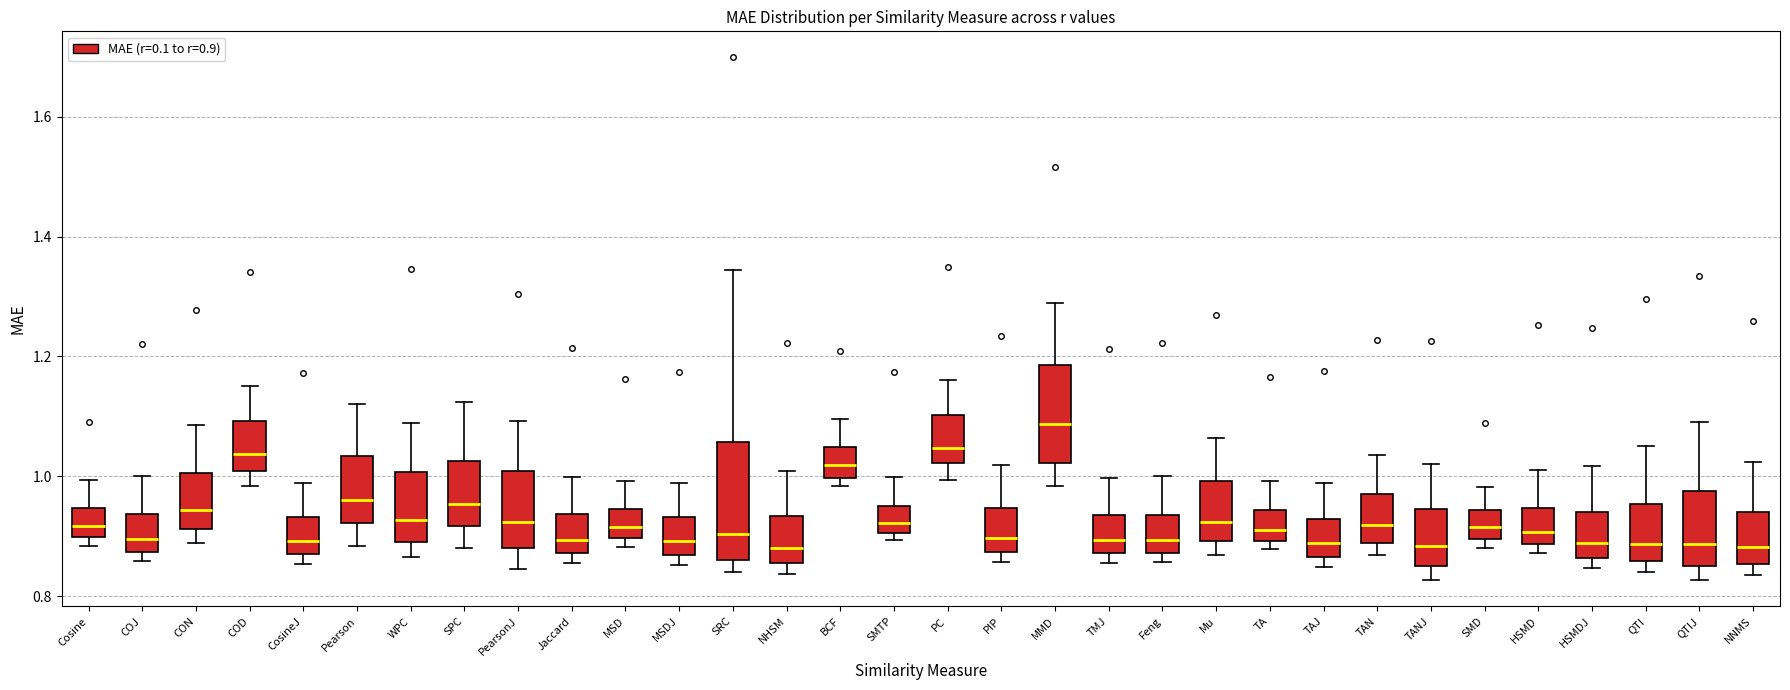

Reading left to right, read every box against the y-axis: the position of its median line, the range the box covers, and the ends of its whiskers. The values are not printed on the chart, so give them approximately, as read against the axis.

Cosine: median 0.92, box 0.90 to 0.94, whiskers 0.88 to 1.00
COJ: median 0.90, box 0.88 to 0.94, whiskers 0.86 to 1.00
CON: median 0.94, box 0.92 to 1.00, whiskers 0.88 to 1.08
COD: median 1.04, box 1.00 to 1.10, whiskers 0.98 to 1.16
CosineJ: median 0.90, box 0.88 to 0.94, whiskers 0.86 to 0.98
Pearson: median 0.96, box 0.92 to 1.04, whiskers 0.88 to 1.12
WPC: median 0.92, box 0.90 to 1.00, whiskers 0.86 to 1.08
SPC: median 0.96, box 0.92 to 1.02, whiskers 0.88 to 1.12
PearsonJ: median 0.92, box 0.88 to 1.00, whiskers 0.84 to 1.10
Jaccard: median 0.90, box 0.88 to 0.94, whiskers 0.86 to 1.00
MSD: median 0.92, box 0.90 to 0.94, whiskers 0.88 to 1.00
MSDJ: median 0.90, box 0.86 to 0.94, whiskers 0.86 (just below the box's lower edge) to 0.98
SRC: median 0.90, box 0.86 to 1.06, whiskers 0.84 to 1.34
NHSM: median 0.88, box 0.86 to 0.94, whiskers 0.84 to 1.00
BCF: median 1.02, box 1.00 to 1.04, whiskers 0.98 to 1.10
SMTP: median 0.92, box 0.90 to 0.96, whiskers 0.90 (just below the box's lower edge) to 1.00
PC: median 1.04, box 1.02 to 1.10, whiskers 1.00 to 1.16
PIP: median 0.90, box 0.88 to 0.94, whiskers 0.86 to 1.02
MMD: median 1.08, box 1.02 to 1.18, whiskers 0.98 to 1.28
TMJ: median 0.90, box 0.88 to 0.94, whiskers 0.86 to 1.00
Feng: median 0.90, box 0.88 to 0.94, whiskers 0.86 to 1.00
Mu: median 0.92, box 0.90 to 1.00, whiskers 0.86 to 1.06
TA: median 0.92, box 0.90 to 0.94, whiskers 0.88 to 1.00
TAJ: median 0.88, box 0.86 to 0.92, whiskers 0.84 to 0.98
TAN: median 0.92, box 0.88 to 0.98, whiskers 0.86 to 1.04
TANJ: median 0.88, box 0.84 to 0.94, whiskers 0.82 to 1.02
SMD: median 0.92, box 0.90 to 0.94, whiskers 0.88 to 0.98
HSMD: median 0.90, box 0.88 to 0.94, whiskers 0.88 (just below the box's lower edge) to 1.02
HSMDJ: median 0.88, box 0.86 to 0.94, whiskers 0.84 to 1.02
QTI: median 0.88, box 0.86 to 0.96, whiskers 0.84 to 1.06
QTIJ: median 0.88, box 0.84 to 0.98, whiskers 0.82 to 1.10
NNMS: median 0.88, box 0.86 to 0.94, whiskers 0.84 to 1.02